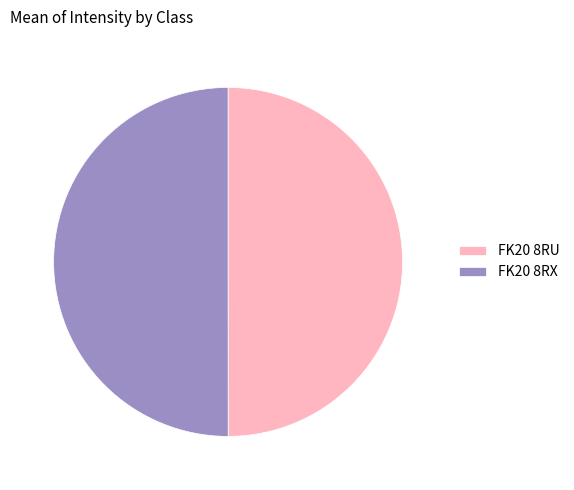

Do FK20 8RX and FK20 8RU together represent more than half of the pie?

Yes